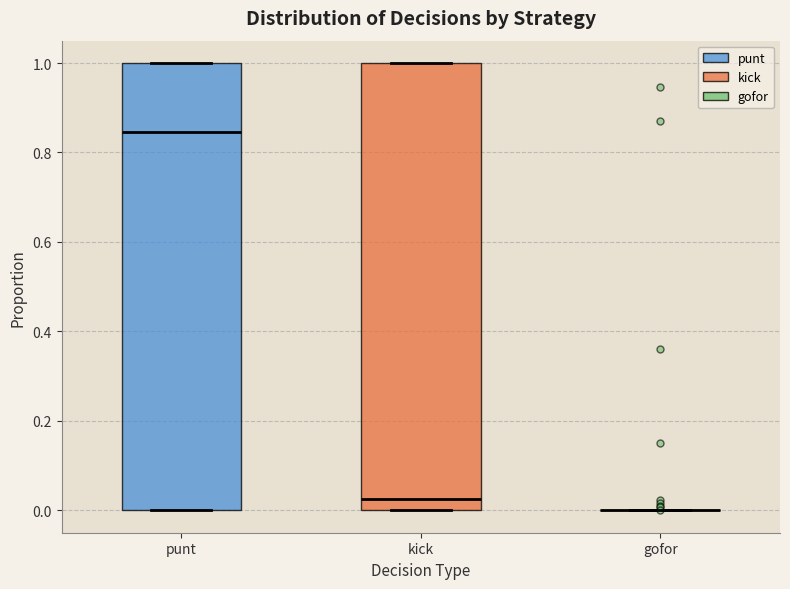

Reading left to right, transcribe this box plot: for each box, give where its median line is, the range the box spans, and where its two whiskers end, as read against the y-axis. The values are not printed on the chart, so give them approximately, as read against the axis.

punt: median 0.84, box 0.00 to 1.00, whiskers 0.00 to 1.00
kick: median 0.02, box 0.00 to 1.00, whiskers 0.00 to 1.00
gofor: box collapsed to a line at 0.00, whiskers 0.00 to 0.00